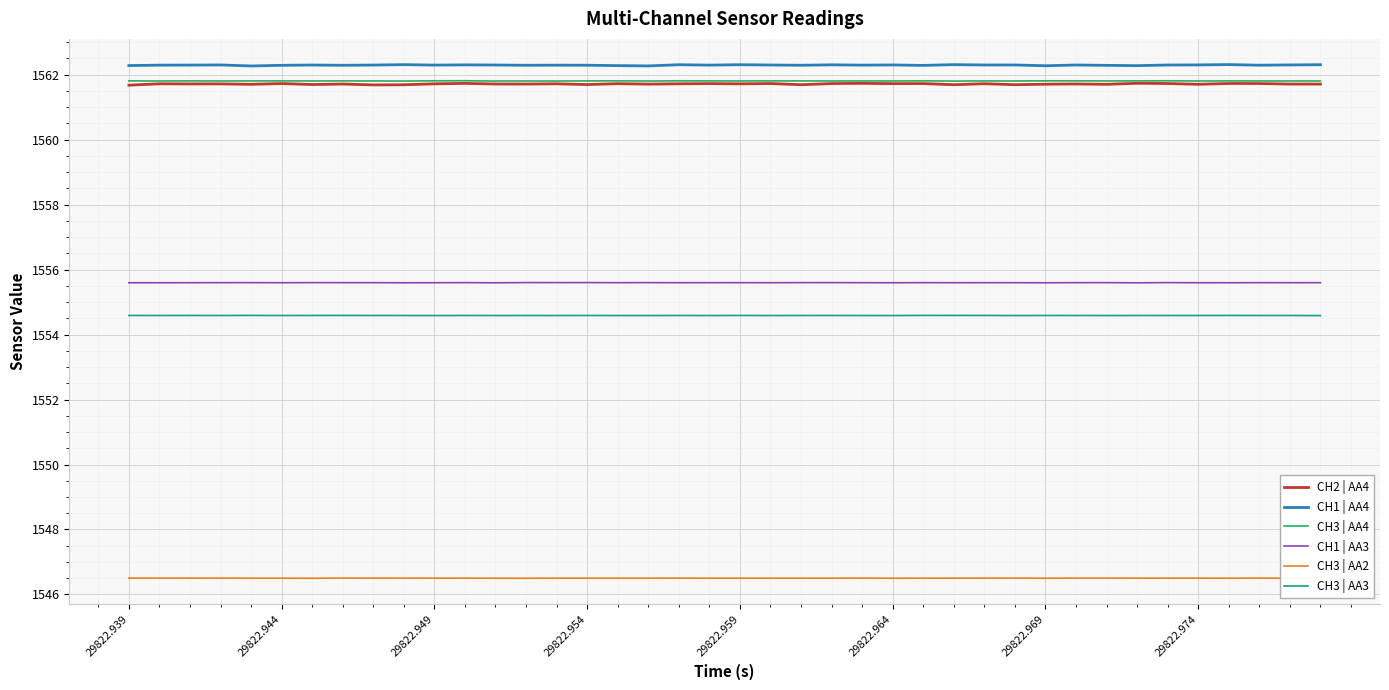

What is the highest value of the CH2 | AA4 series?

1561.7